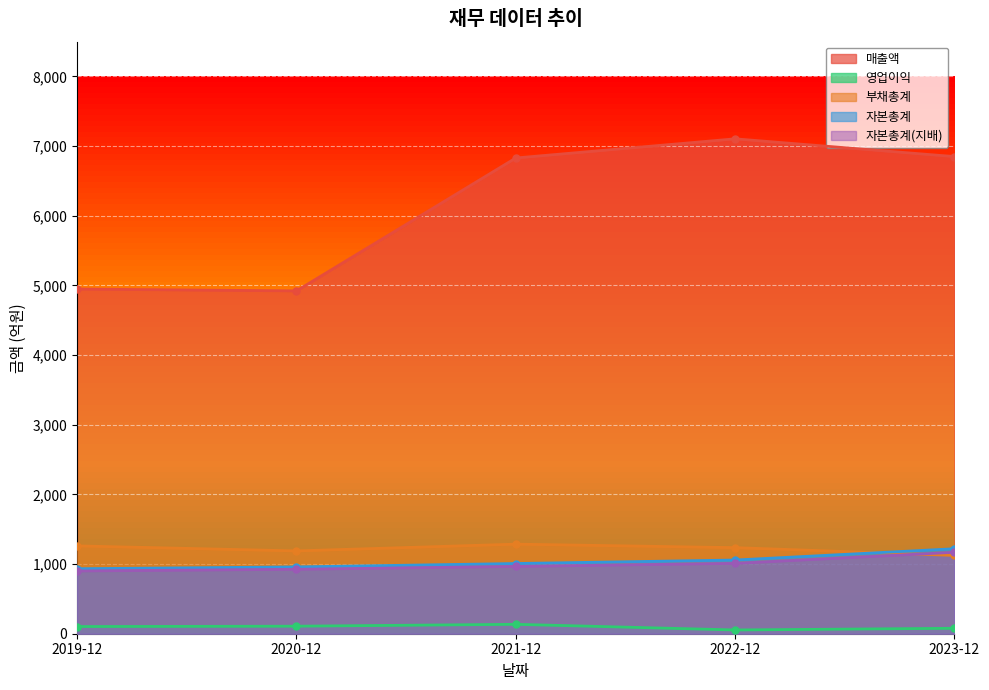

How many lines are shown in the chart?

5